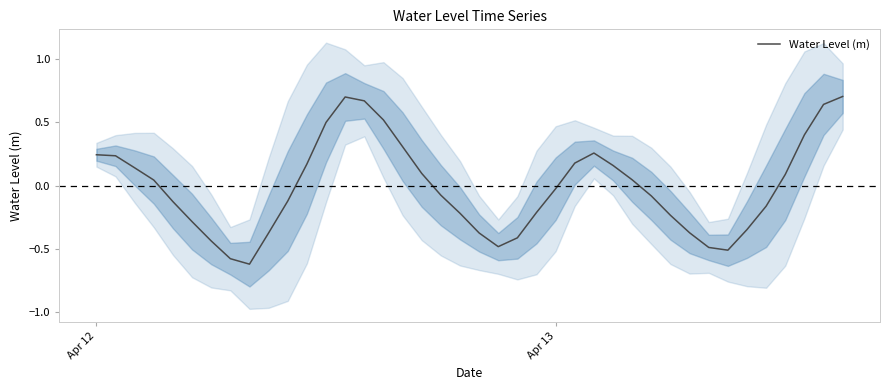

Reading left to right, list all the values displayed in this chart.

0.2	0.2	0.1	0.0	-0.1	-0.3	-0.4	-0.6	-0.6	-0.4	-0.1	0.2	0.5	0.7	0.7	0.5	0.3	0.1	-0.1	-0.2	-0.4	-0.5	-0.4	-0.2	-0.0	0.2	0.3	0.2	0.0	-0.1	-0.2	-0.4	-0.5	-0.5	-0.3	-0.2	0.1	0.4	0.6	0.7